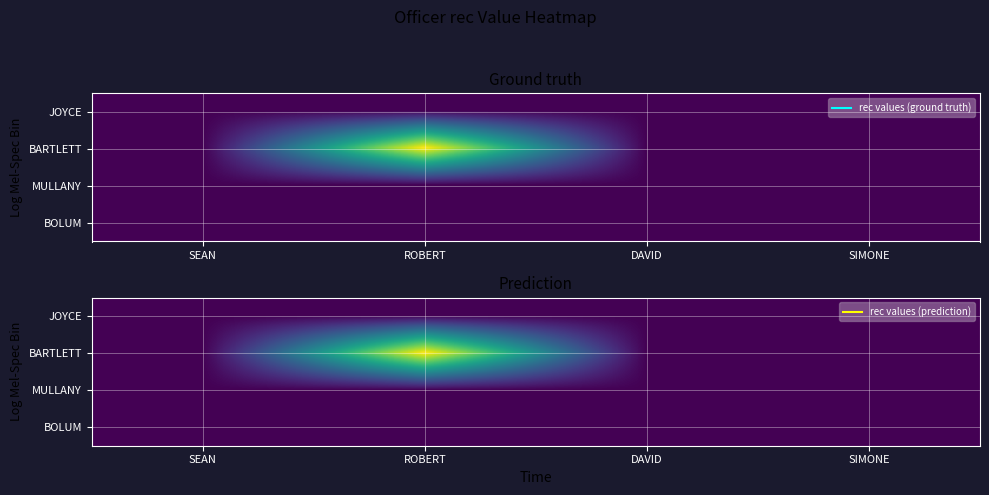

What is the sum of the BARTLETT values at SIMONE and ROBERT?

1